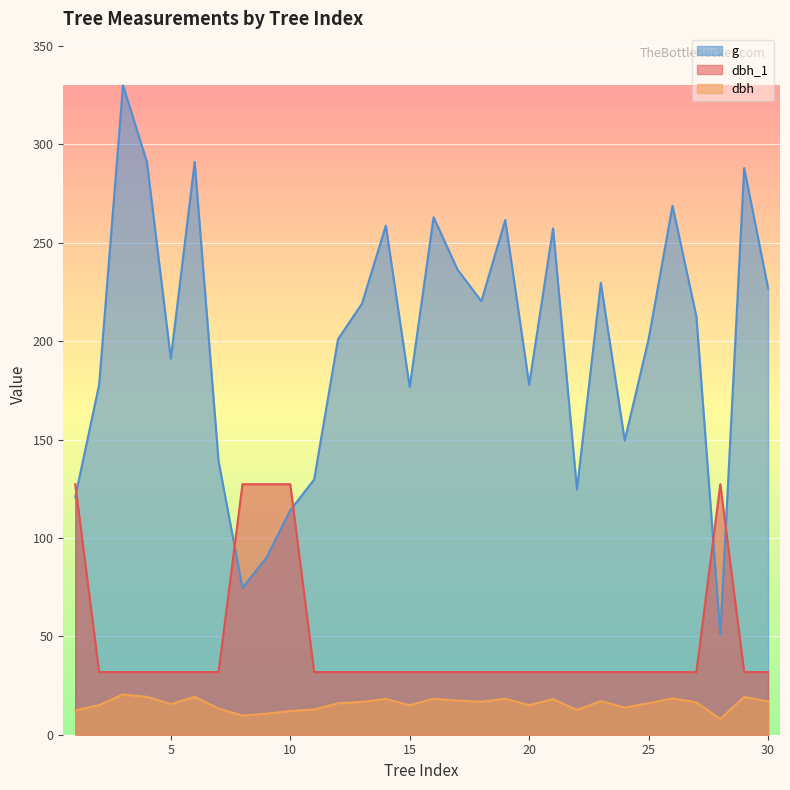

List the labels in order of g value, largest first.

3, 4, 6, 29, 26, 16, 19, 14, 21, 17, 23, 30, 18, 13, 27, 12, 25, 5, 2, 20, 15, 24, 7, 11, 22, 1, 10, 9, 8, 28